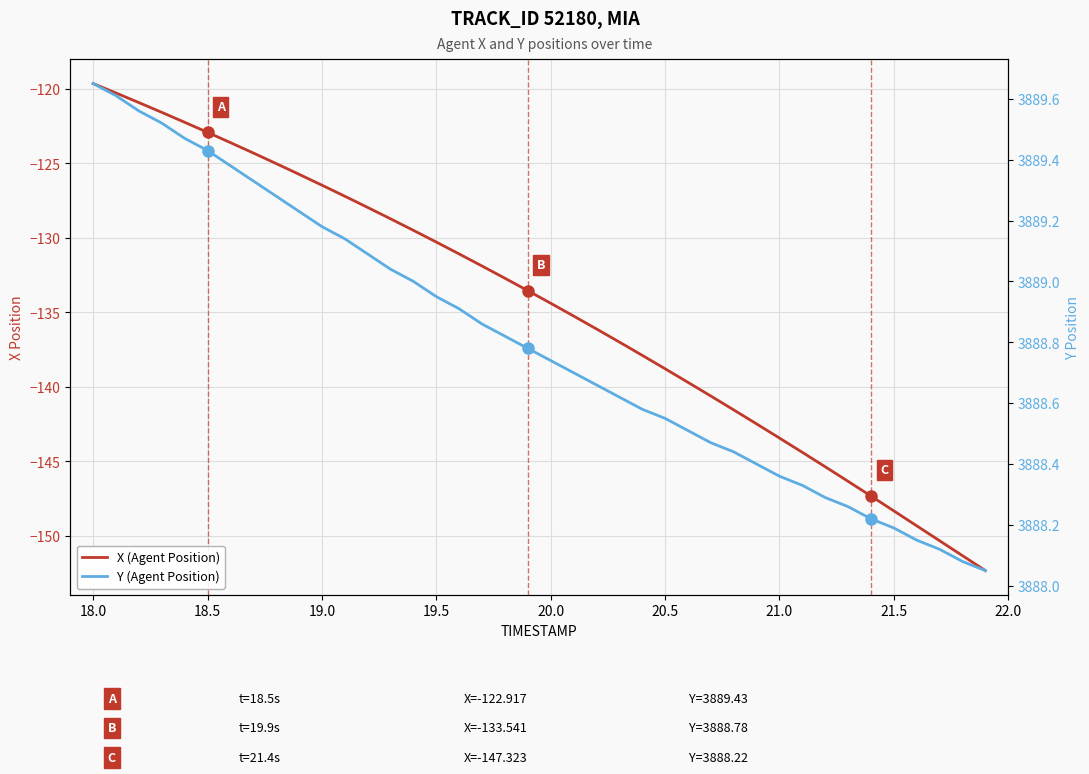

What is the value of the Y (Agent Position) point at the 3rd from the left?

3889.6